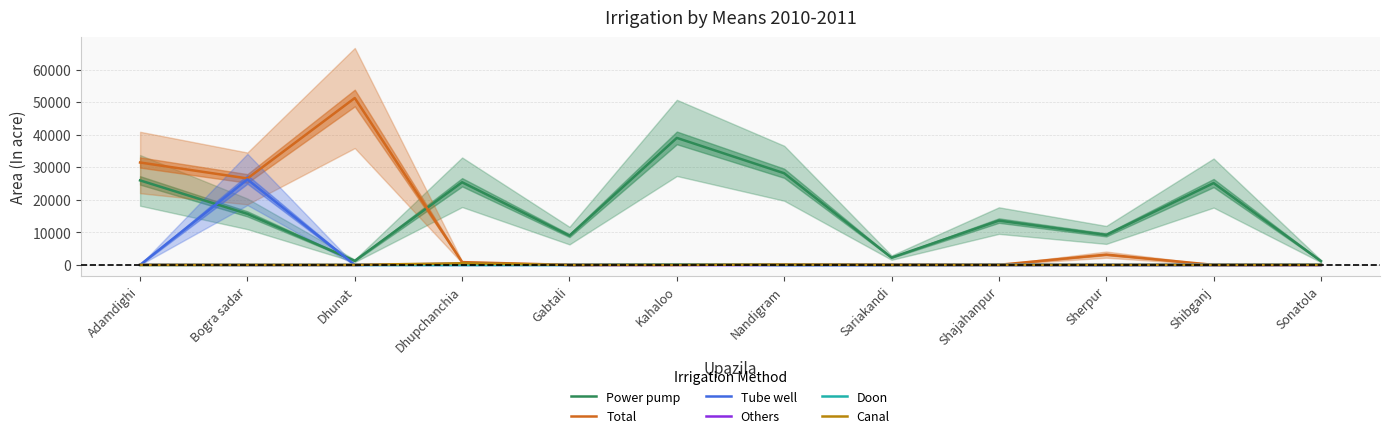

After their last crossing, which series has the higher values: Total or Power pump?

Power pump